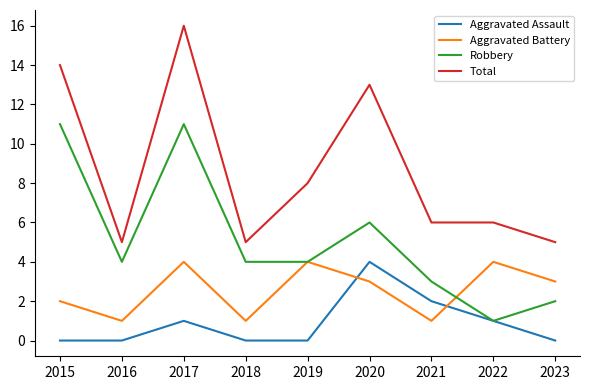

Between 2019 and 2023, which series saw the biggest shift?

Total